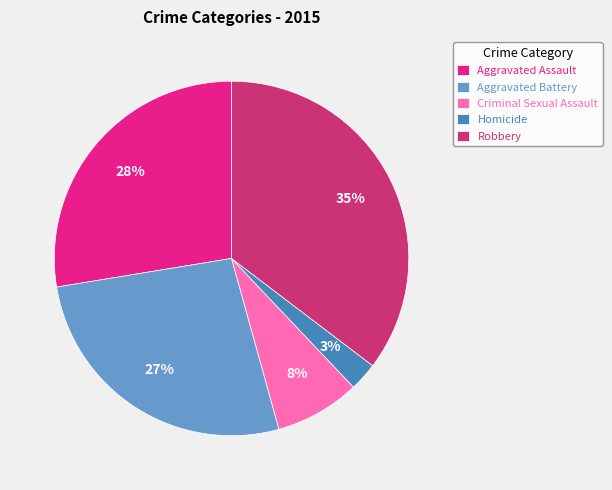

Is the sum of Robbery and Aggravated Battery greater than half?

Yes